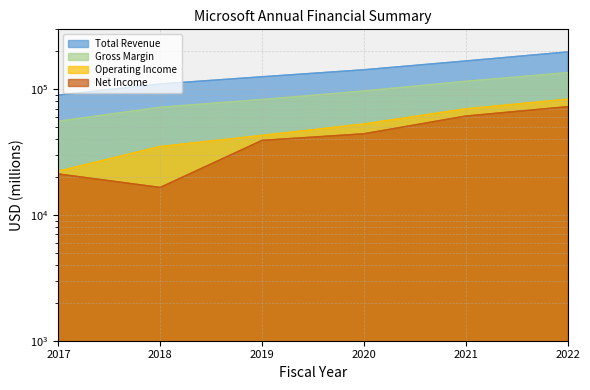

At which label is Net Income closest to 44654?

2020